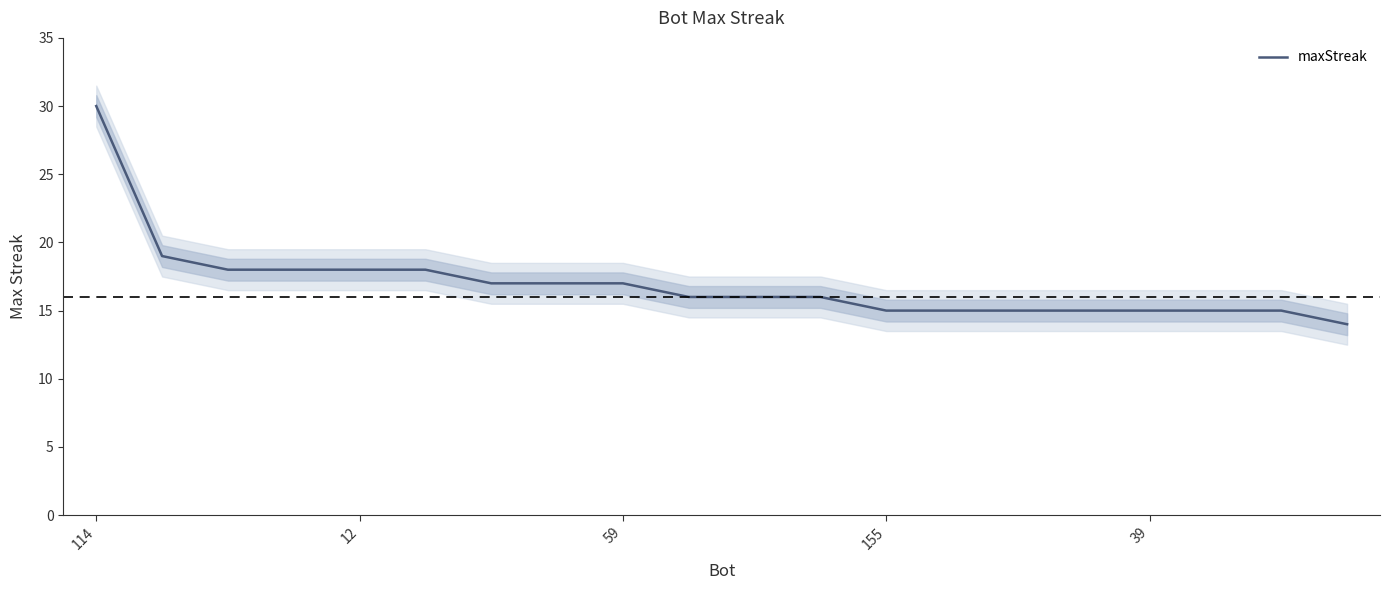

What is the greatest value displayed?

30